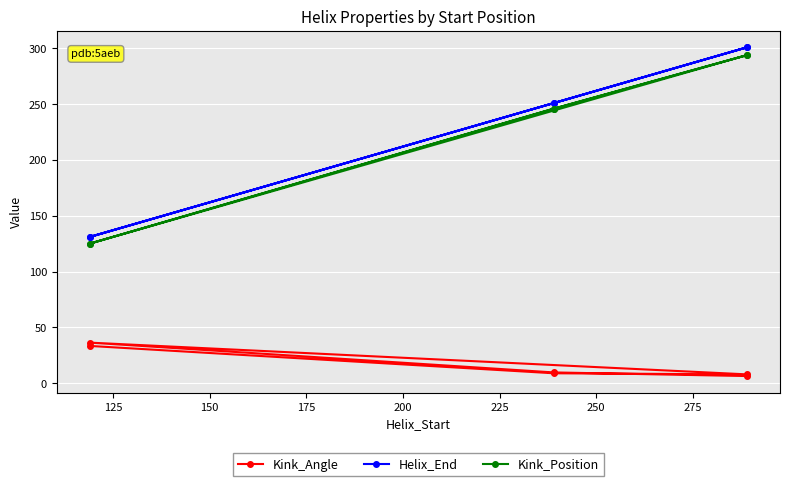

How many values in the Kink_Position series exceed 246?

2